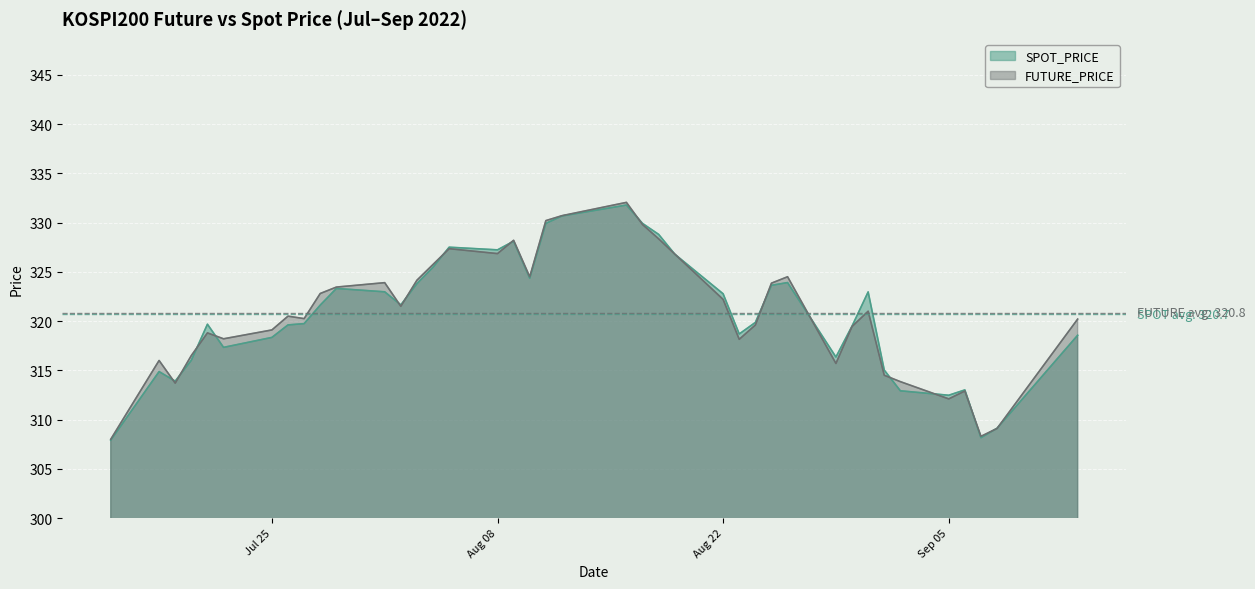

Where do FUTURE_PRICE and SPOT_PRICE first cross each other?

2022-07-18 and 2022-07-19